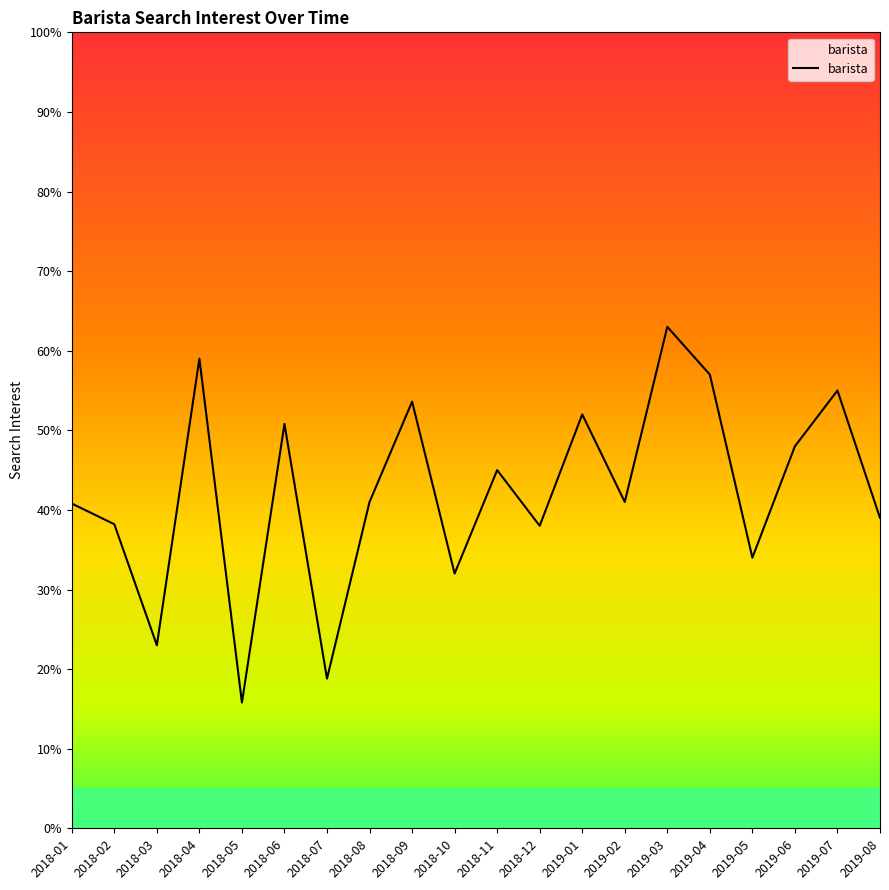

How many lines are shown in the chart?

1